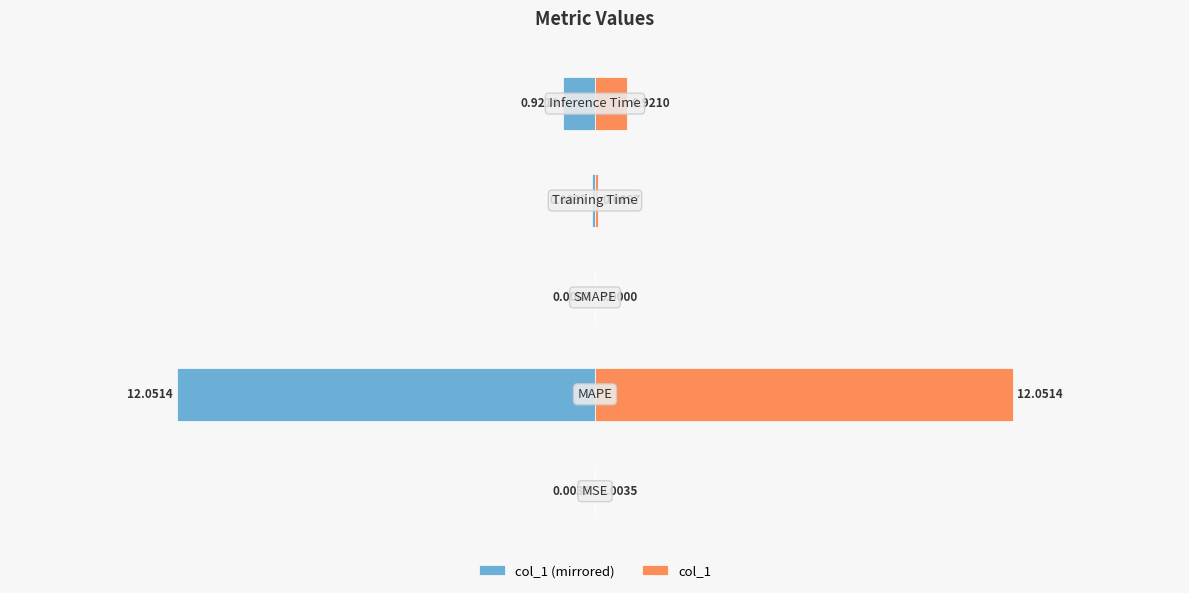

How many bars are there in total?

10